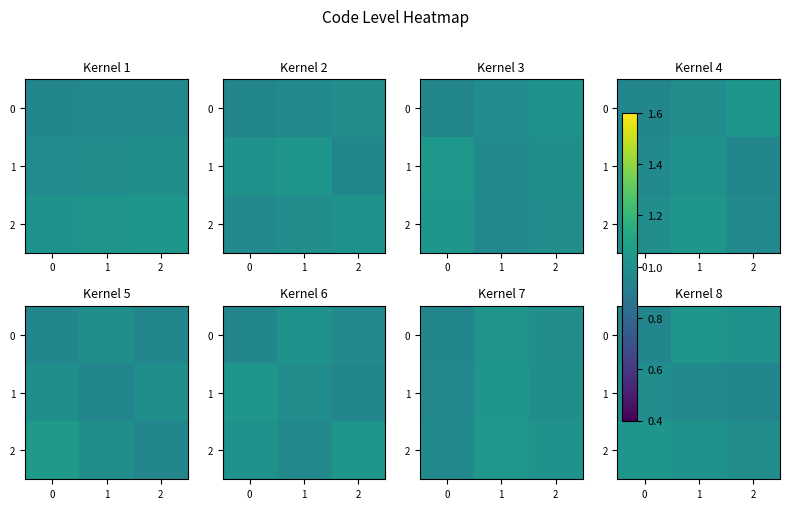

What is the sum of the 1 values at 0 and 1?

2.0